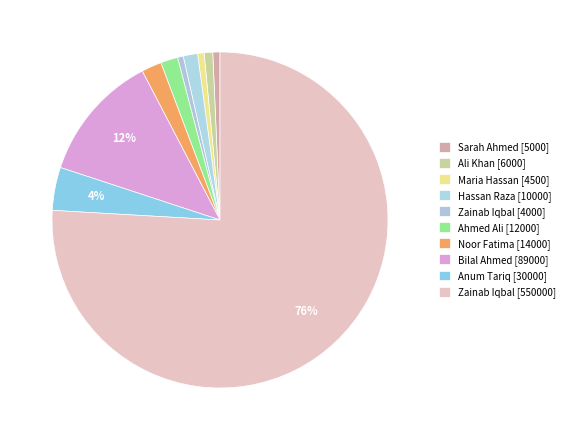

The Ali Khan [6000] slice represents 15% of the pie. True or false?

False